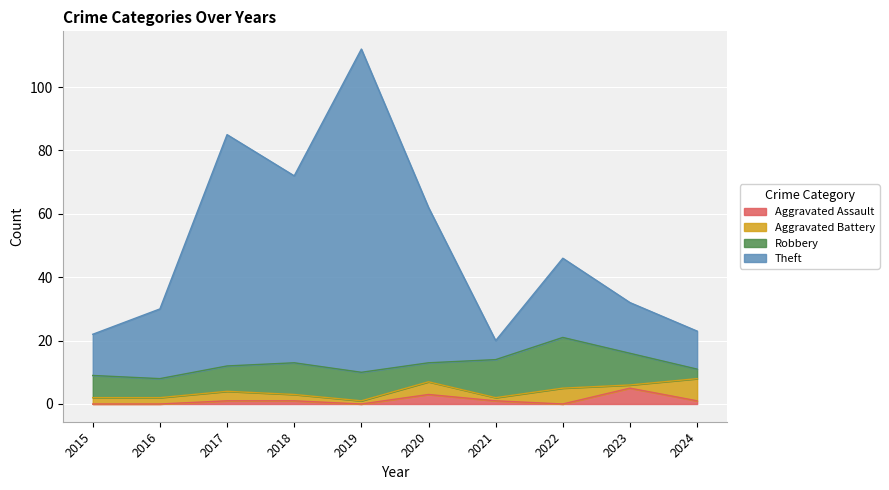

At which category is the sum across all series the highest?

2019